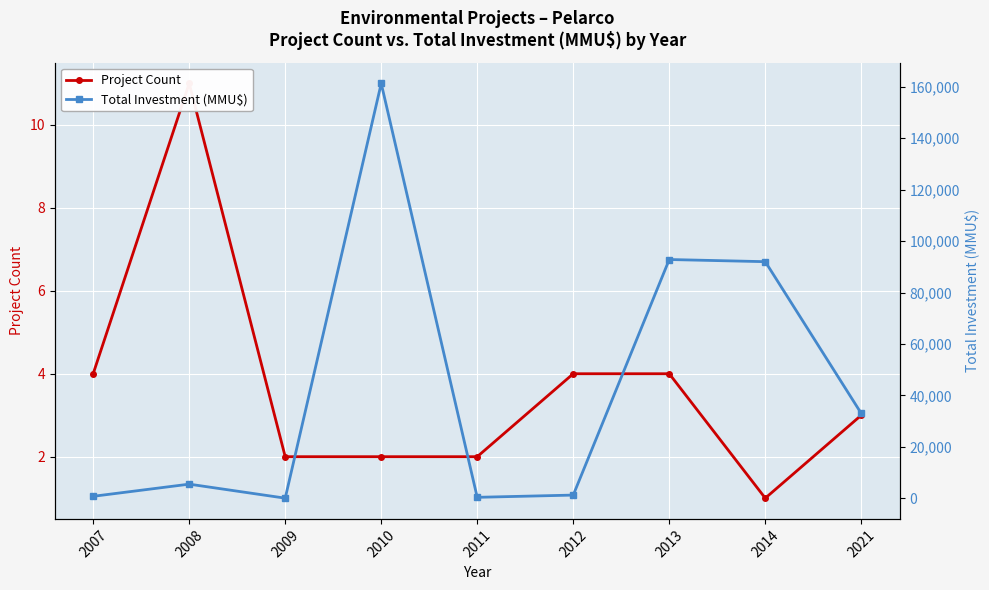

Which has a higher value, 2011 or 2014?

2011